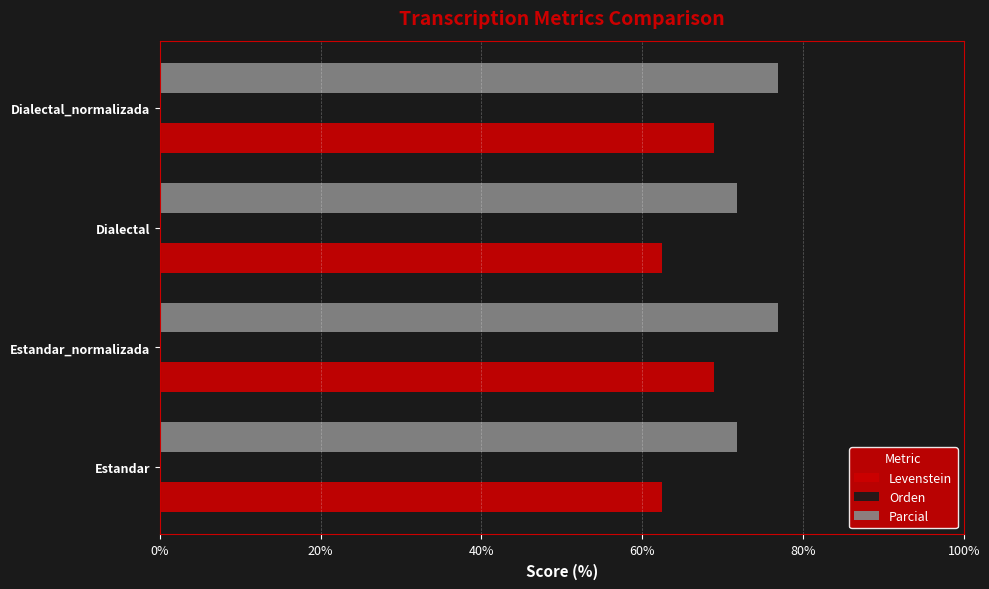

Rank the series at Dialectal_normalizada from lowest to highest value.

Levenstein, Parcial, Orden